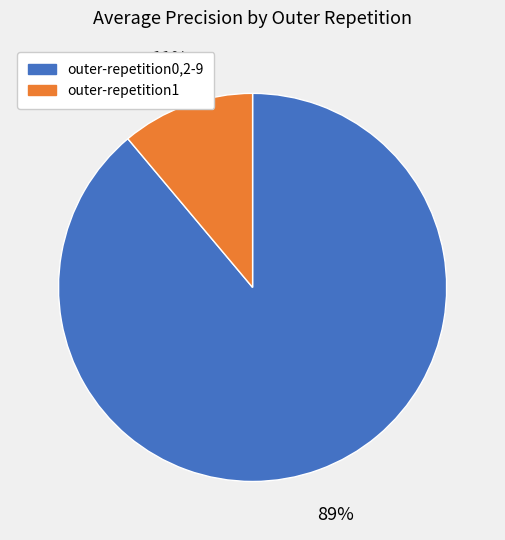

To the nearest percent, what is the average slice percentage?

50%